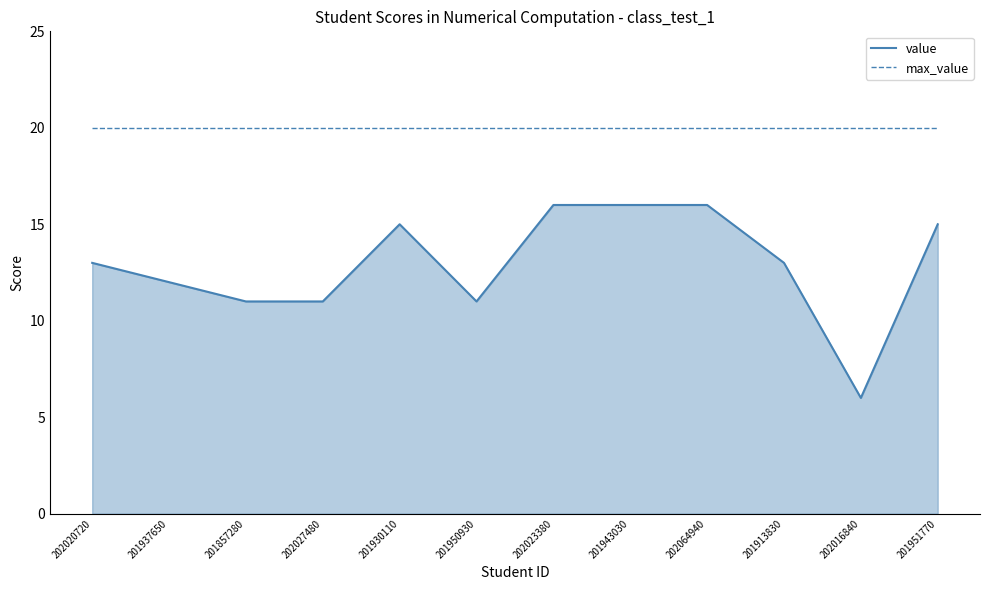

At which category does the chart reach its minimum across all series?

202016840